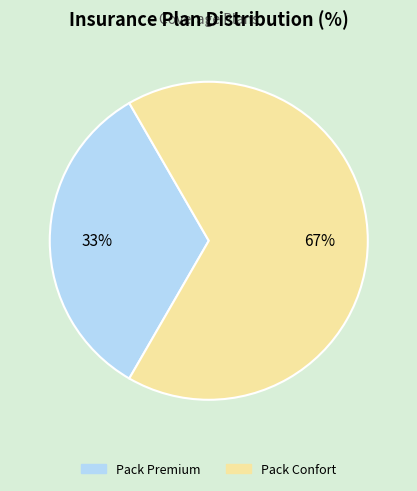

Is the sum of Pack Premium and Pack Confort greater than half?

Yes